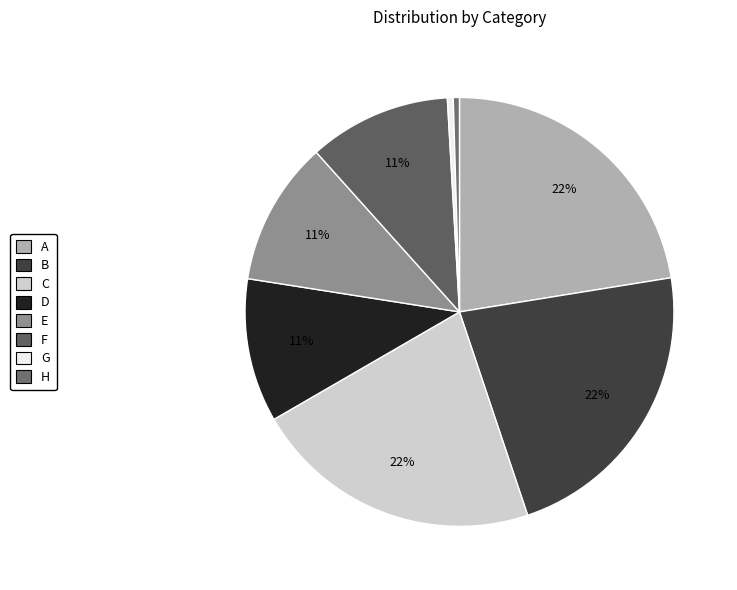

What is the total percentage of D and B?

33.2%